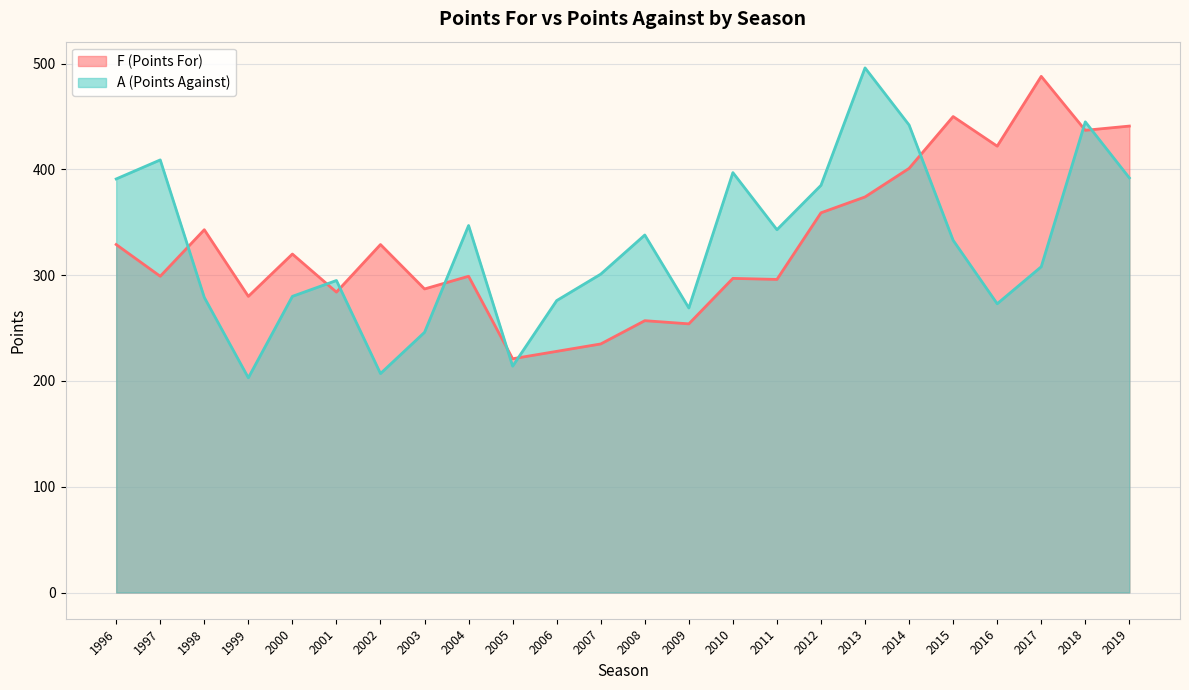

True or false: F (Points For) has a value of 682 at 2017.

False